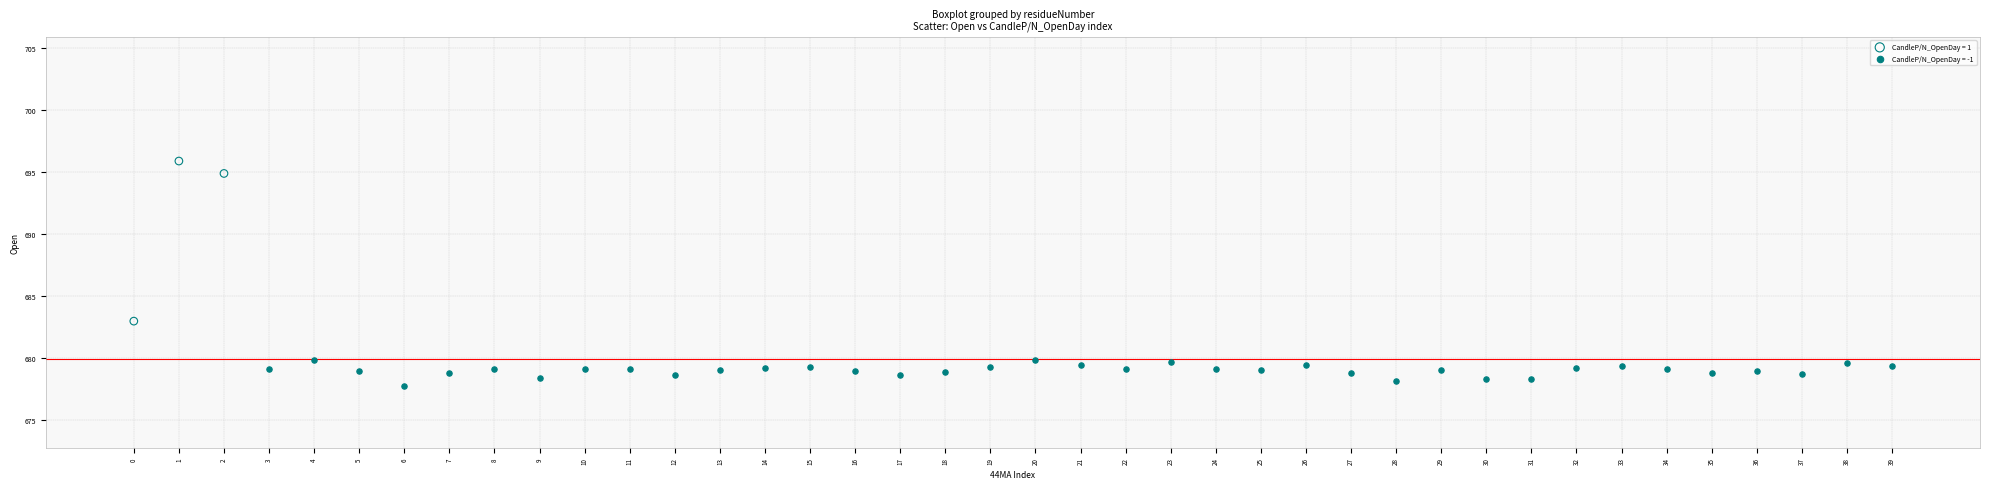

Which series has the widest spread of Y values?

CandleP/N_OpenDay = 1